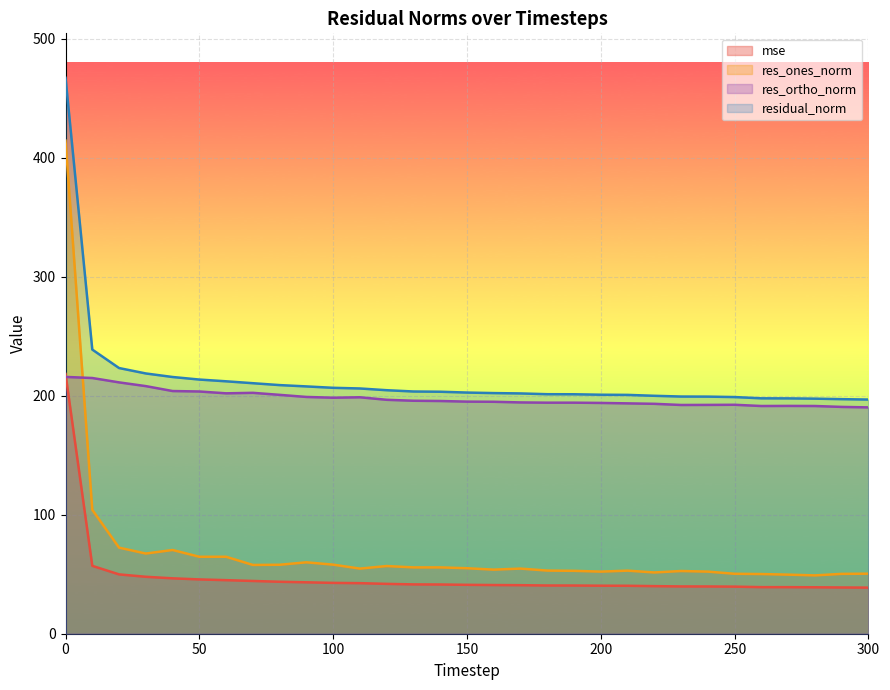

What is the value of the residual_norm point at the 6th from the left?

213.6